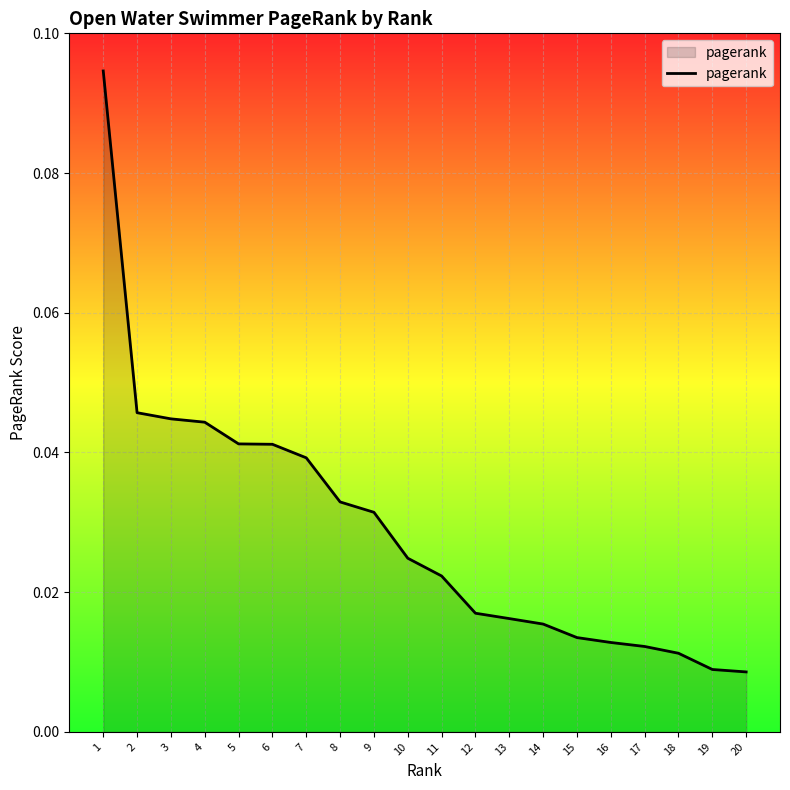

Between 13 and 8, which is larger?

8